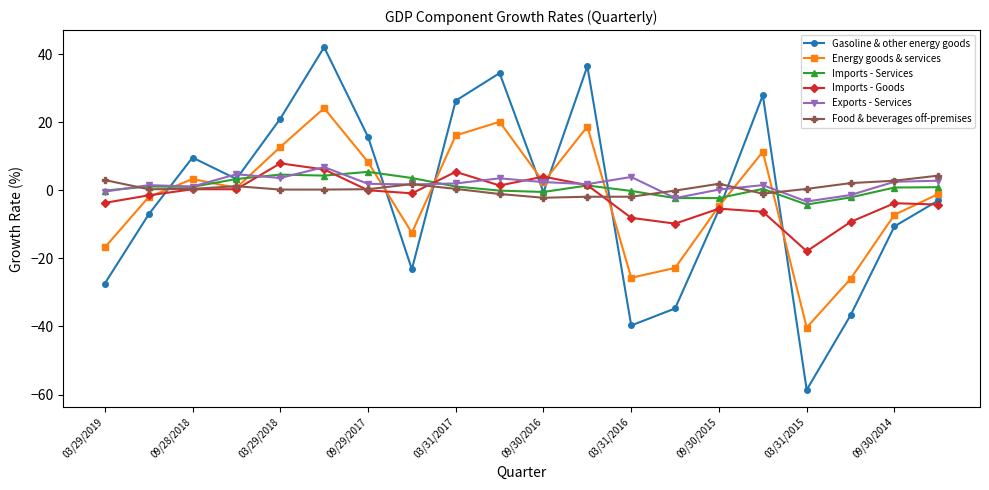

True or false: Gasoline & other energy goods and Exports - Services intersect in this chart.

True